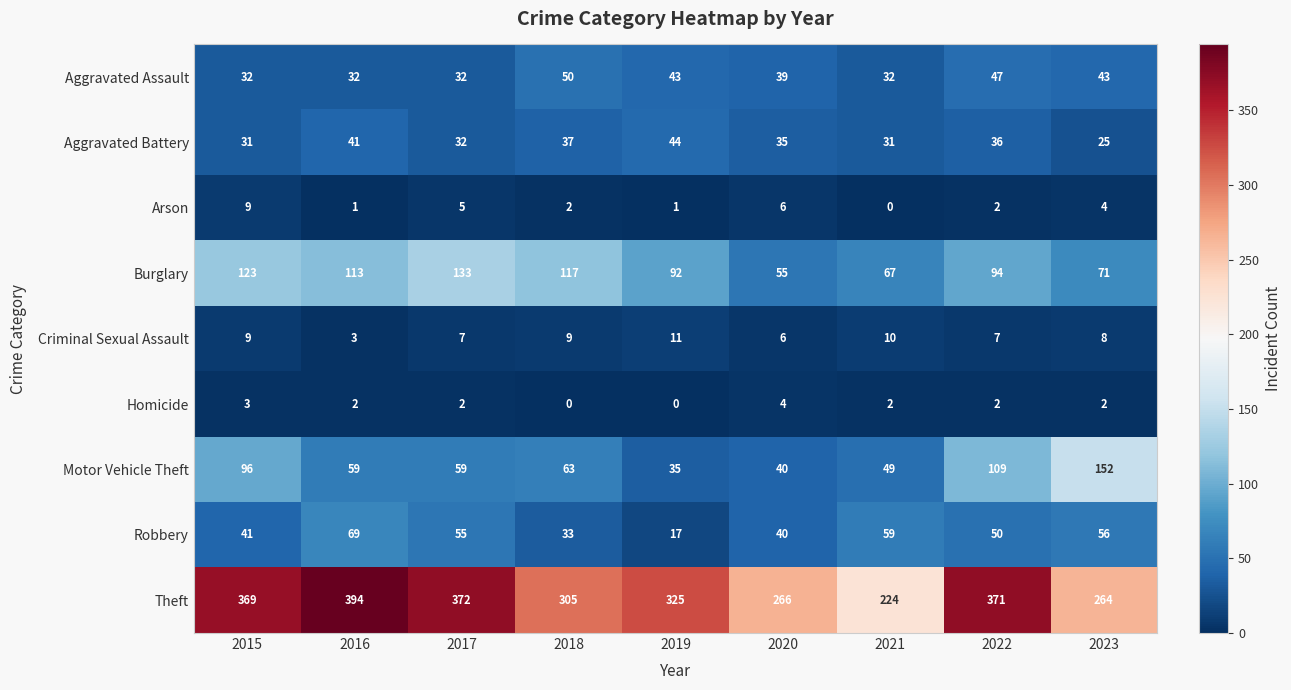

Read the Motor Vehicle Theft value at 2023, to the nearest 5.

150